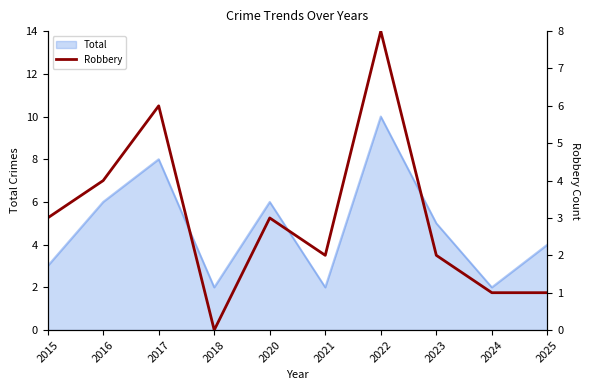

How many categories are shown in the chart?

10